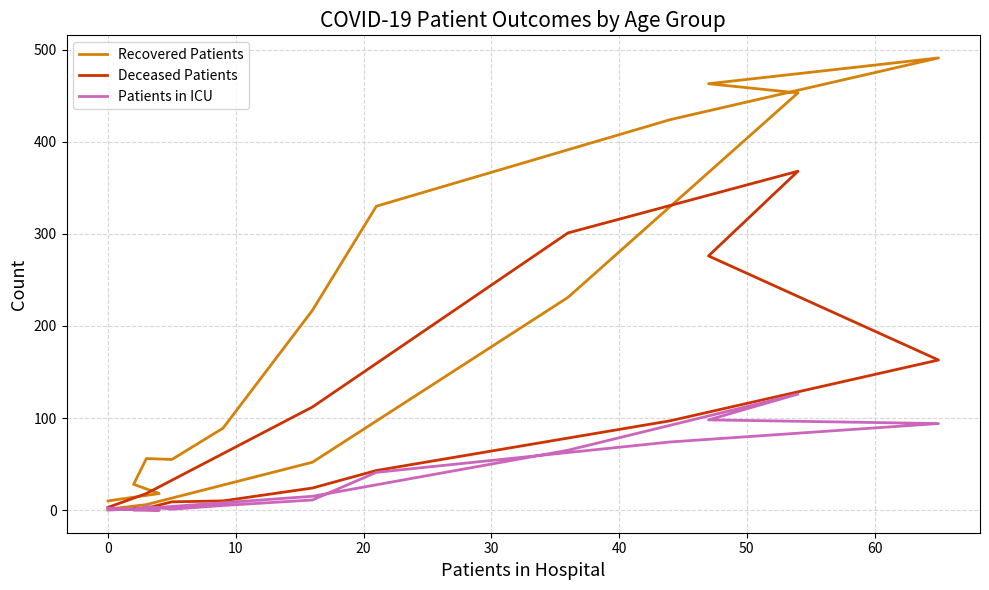

True or false: Recovered Patients and Patients in ICU cross at least once.

False